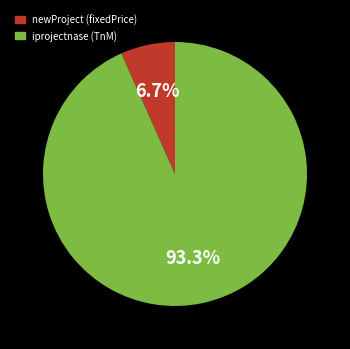

Which slice is the largest?

iprojectnase (TnM)